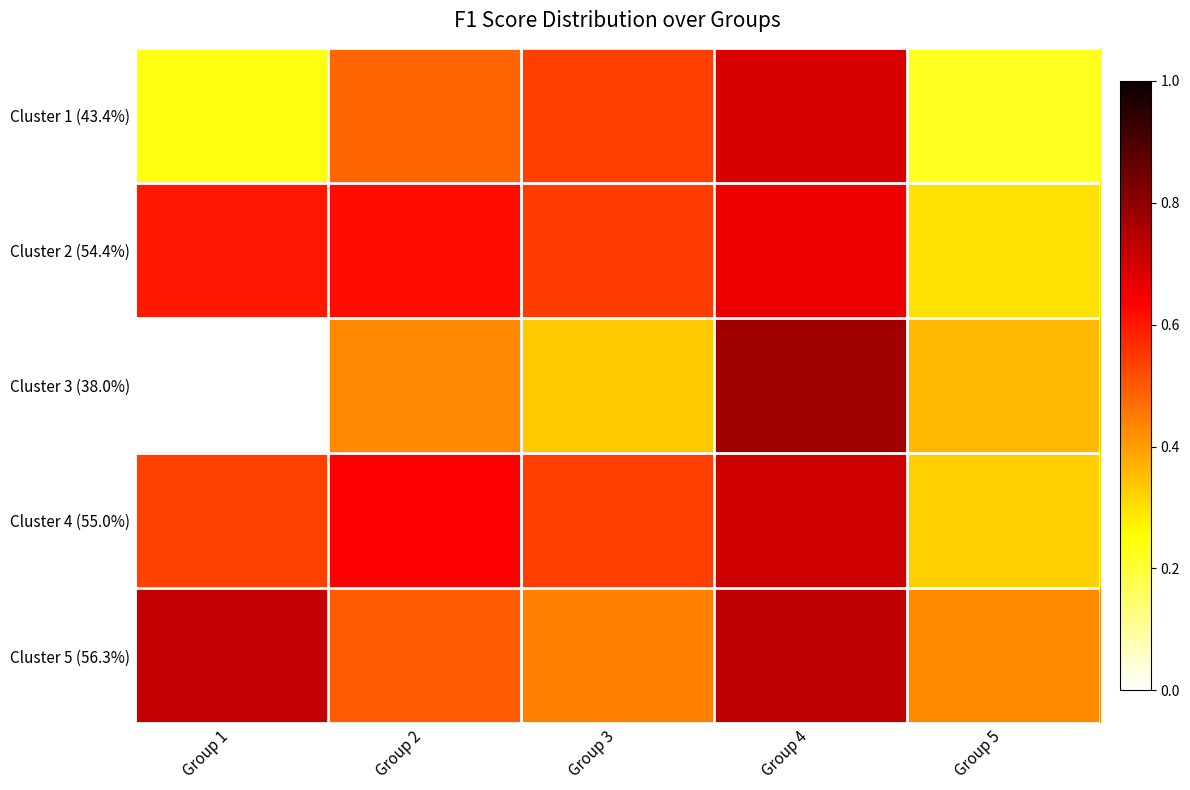

Which has a higher value, Group 4 or Group 5?

Group 4